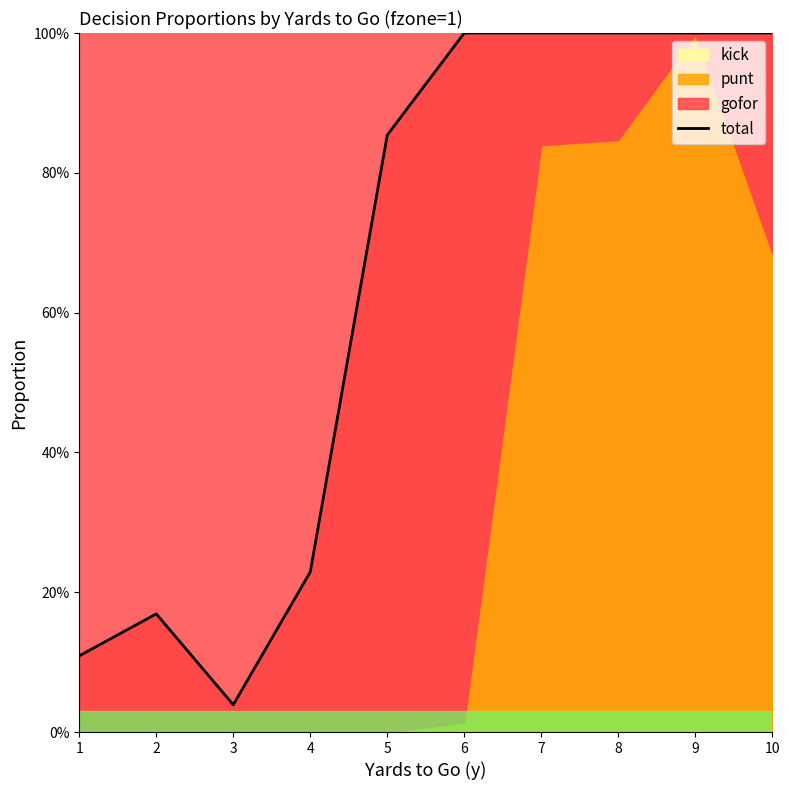

What is the difference between the values at 9 and 3?

1.0